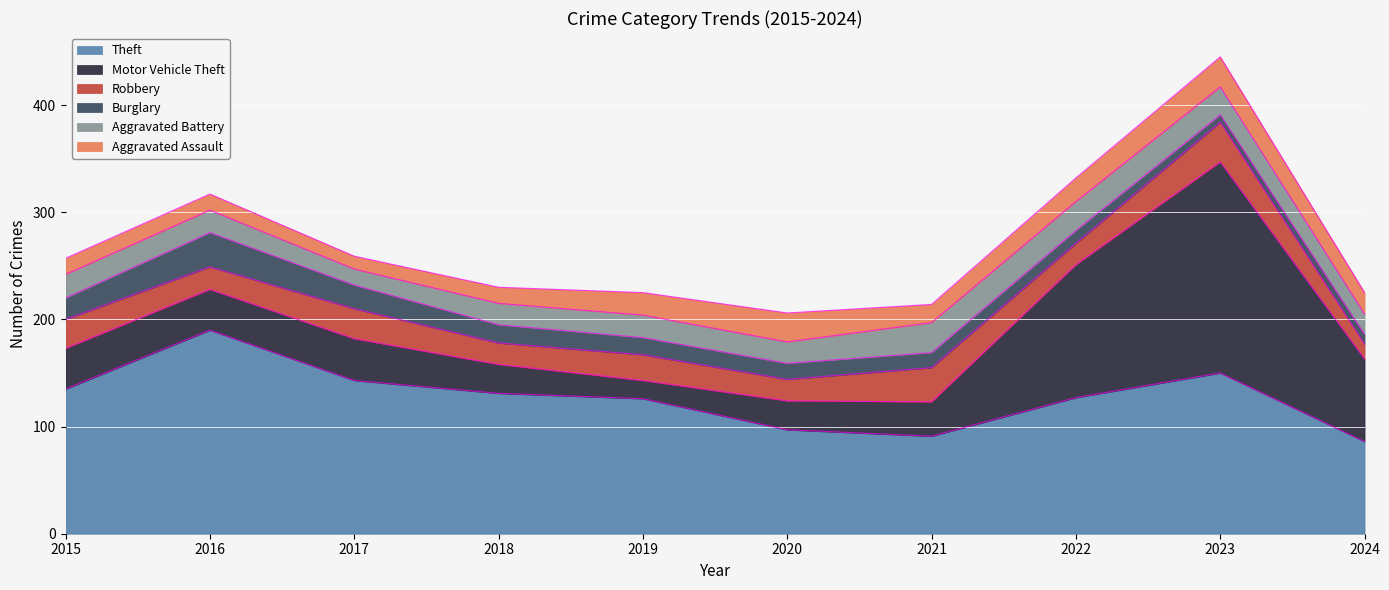

Rank the series by their maximum value, from lowest to highest.

Aggravated Battery, Aggravated Assault, Burglary, Robbery, Theft, Motor Vehicle Theft